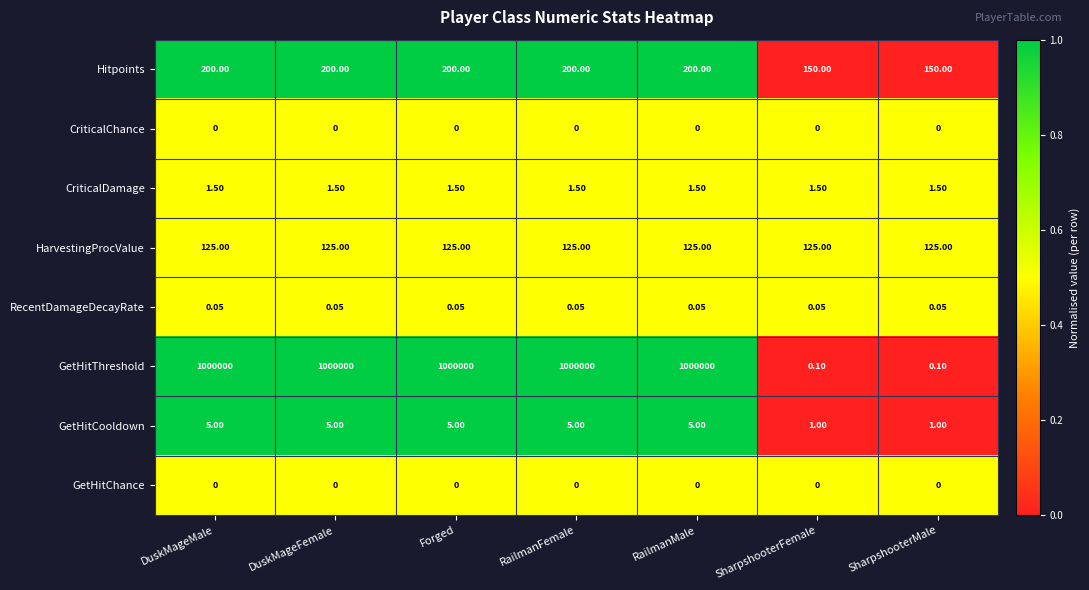

Which series has the largest total across all categories?

GetHitThreshold